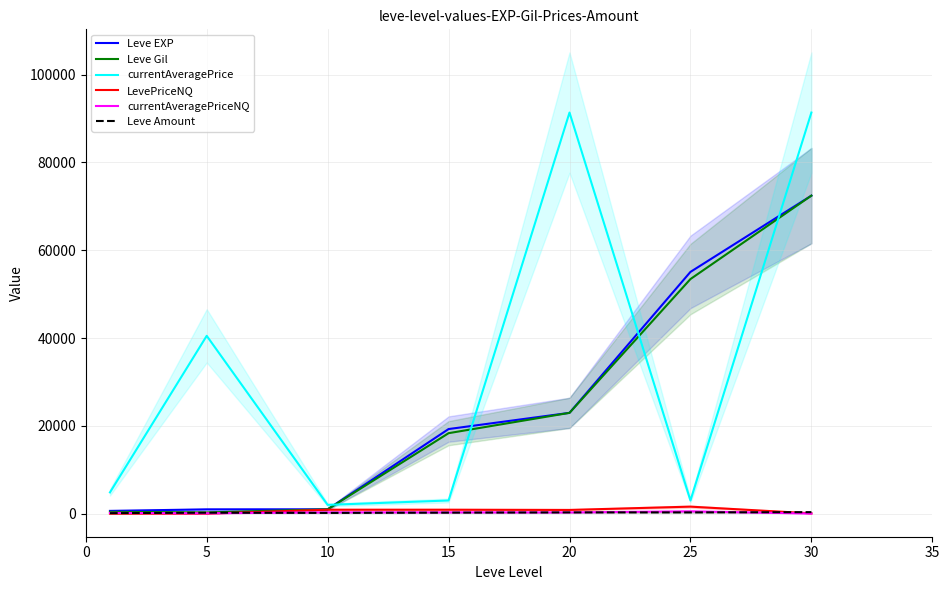

At which label does Leve Amount first exceed 235?

20